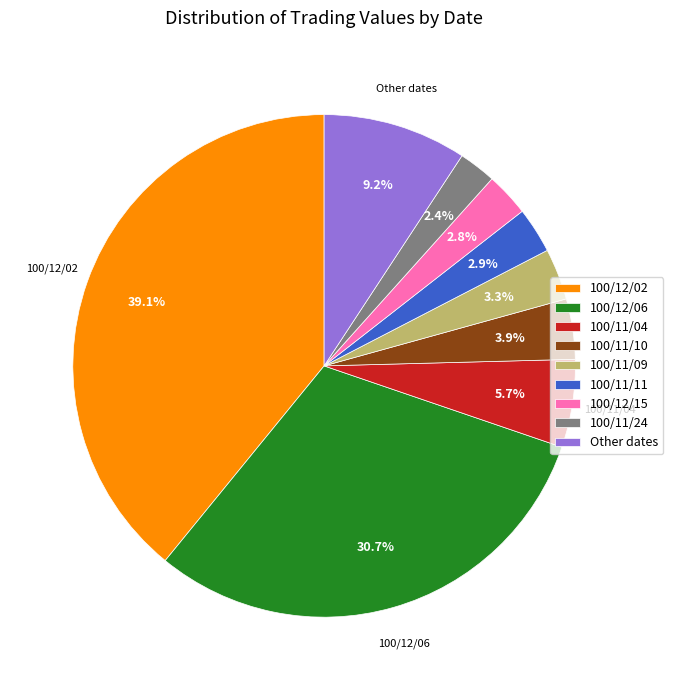

Between 100/12/06 and 100/11/24, which is larger?

100/12/06